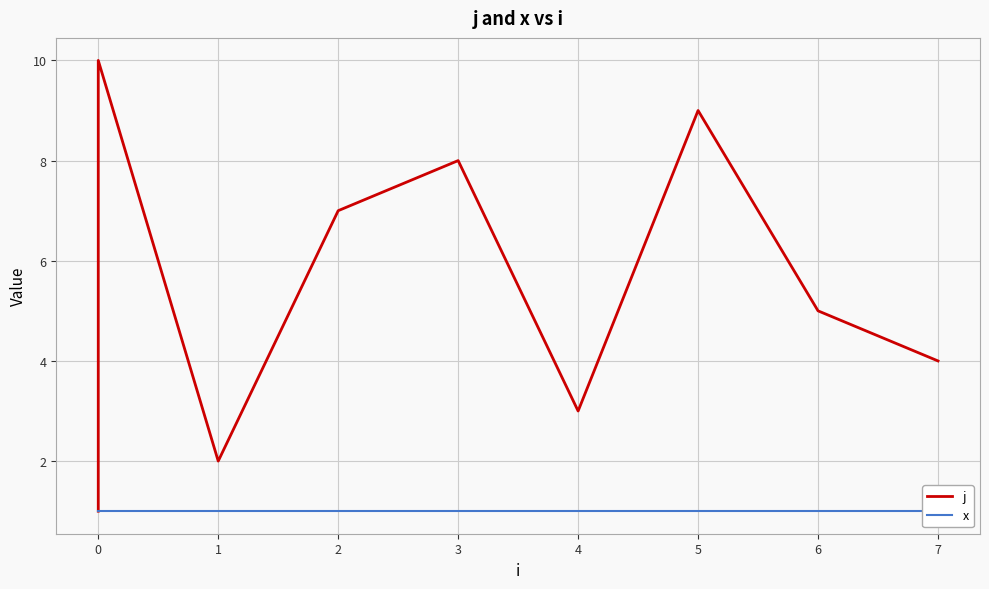

Is it true that x equals 1 at 0?

True